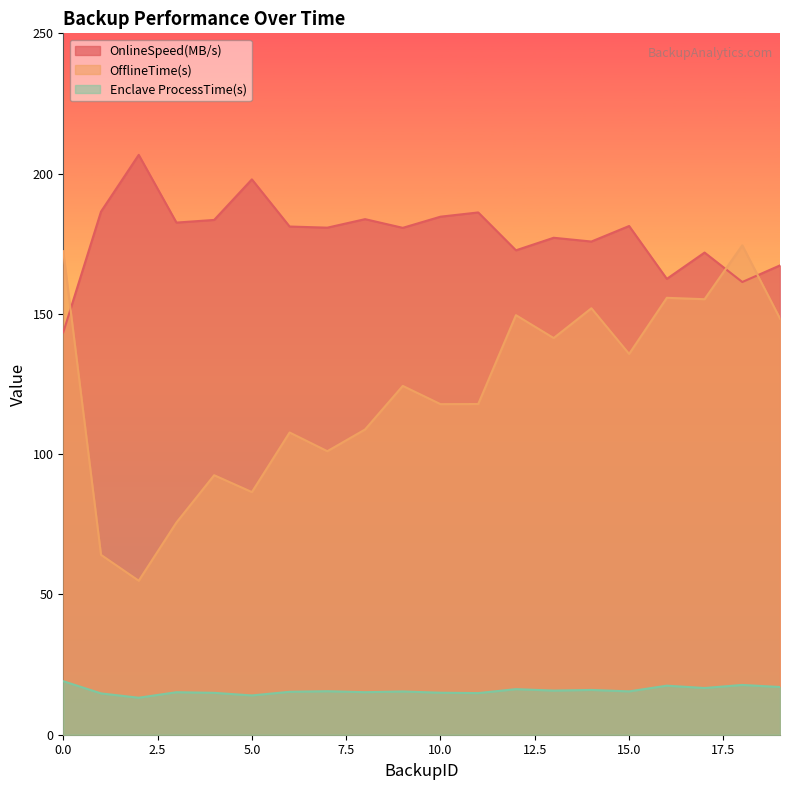

What is the total value across all series at 17?

343.7